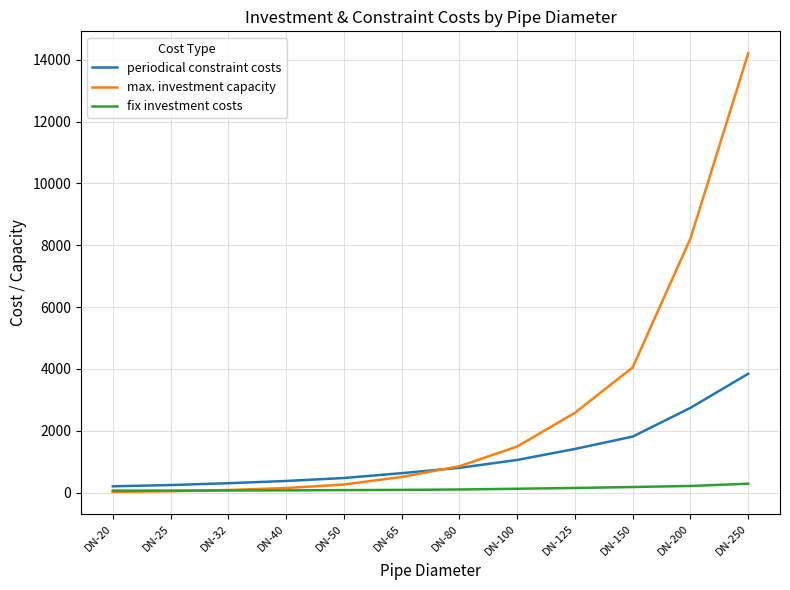

Which label corresponds to the largest value in the chart?

DN-250